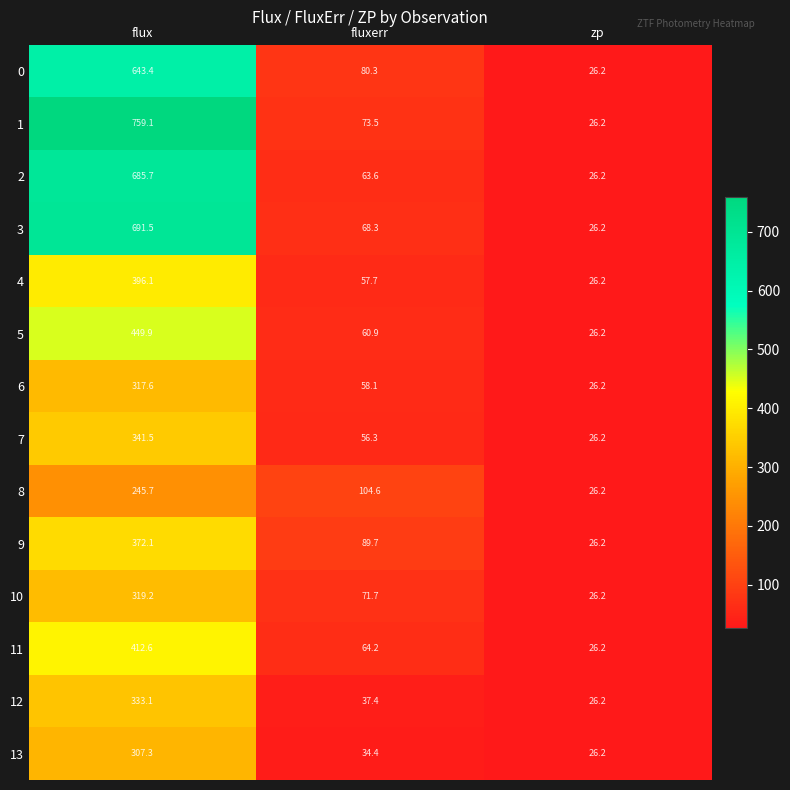

What is the sum of all 6 values?

401.9